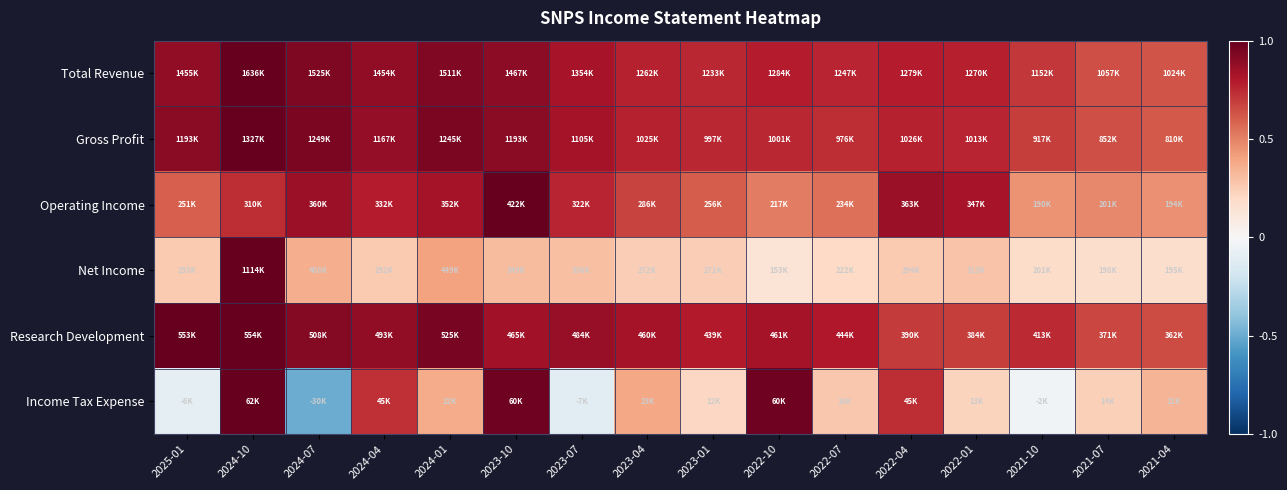

At which category is the sum across all series the highest?

2024-10